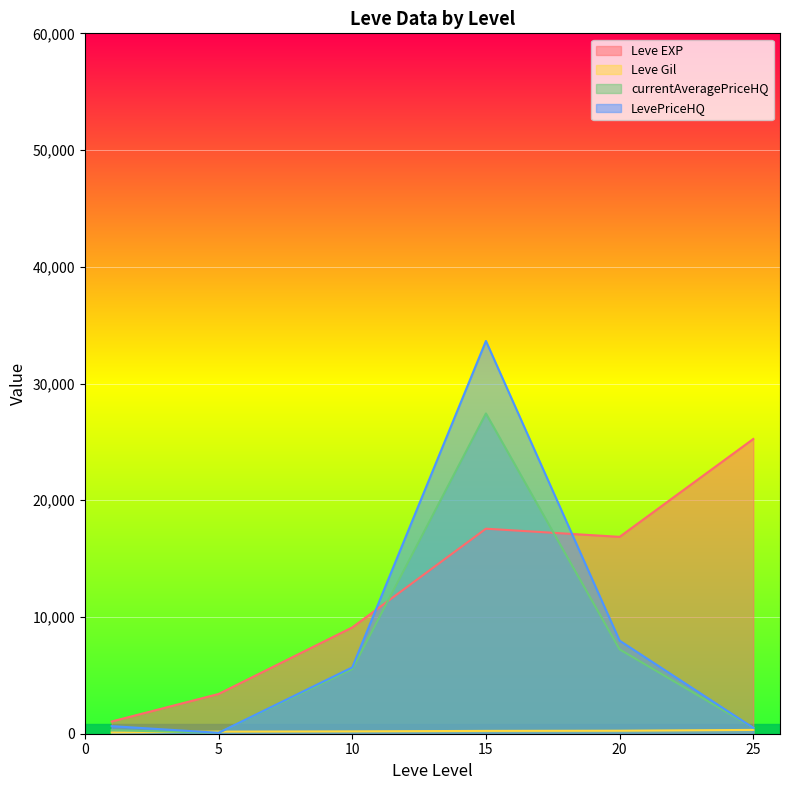

After their last crossing, which series has the higher values: LevePriceHQ or Leve Gil?

LevePriceHQ